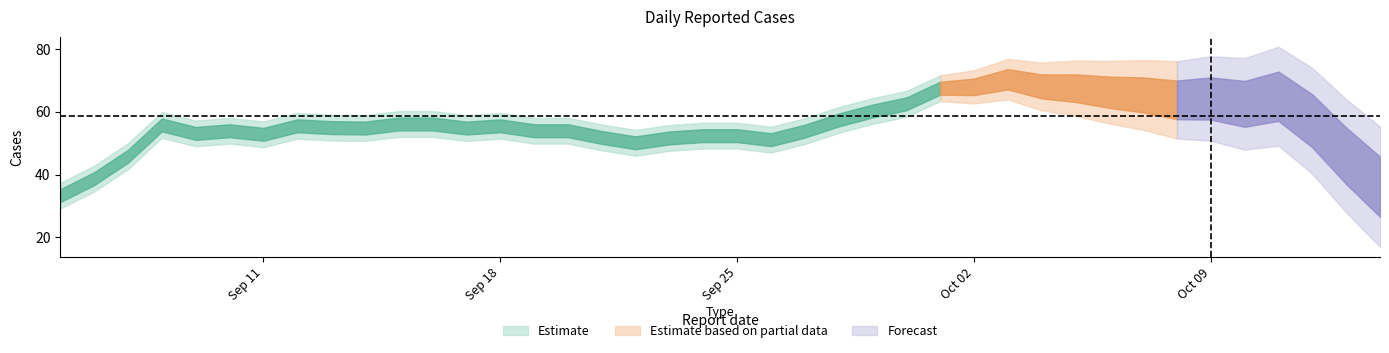

Between 2023-09-09 and 2023-09-24, which is larger?

2023-09-09